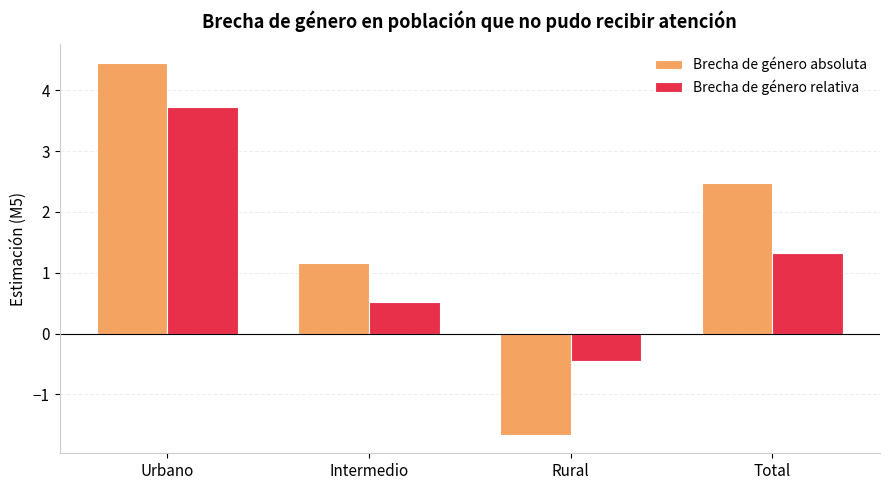

Which series has the widest spread of values?

Brecha de género absoluta